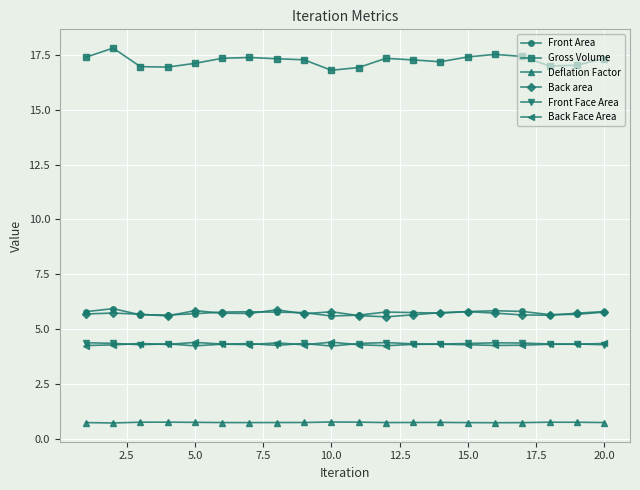

Count the Deflation Factor values in the range 0 to 1.

20